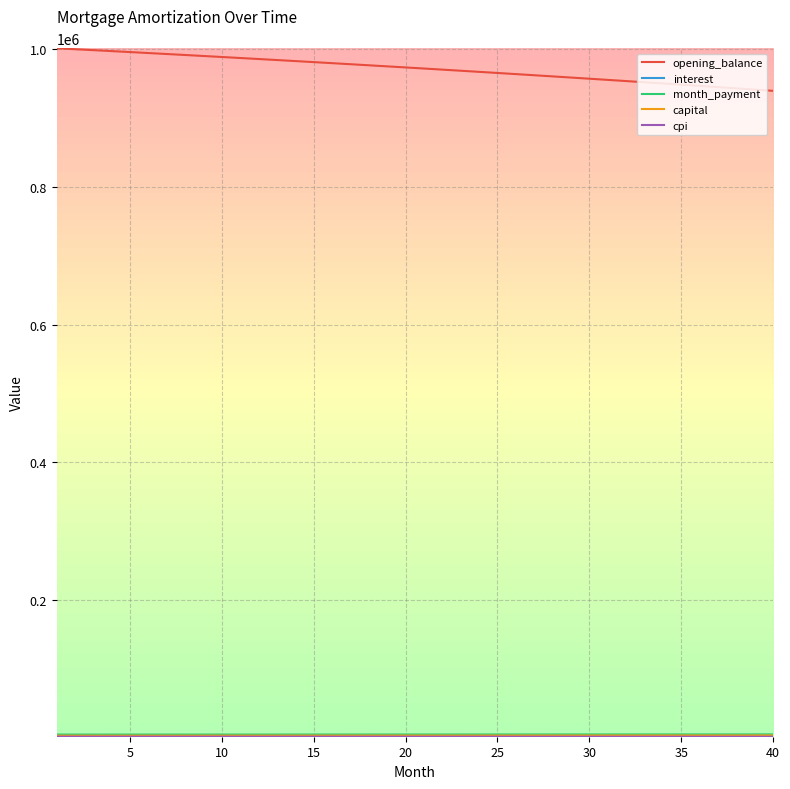

Which series has the widest spread of values?

opening_balance